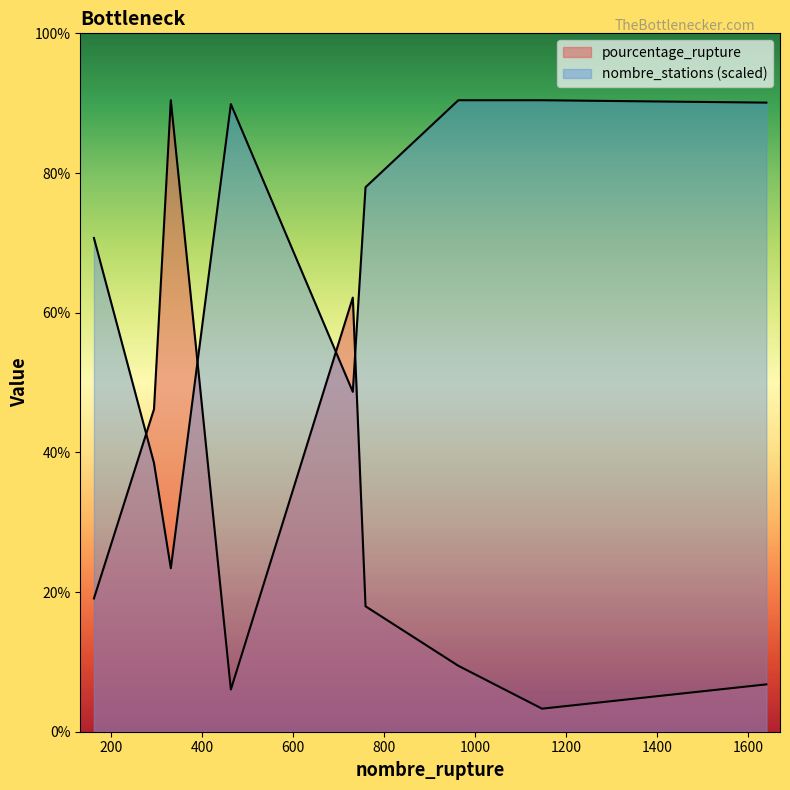

What is the total value across all series at 294?

42.3